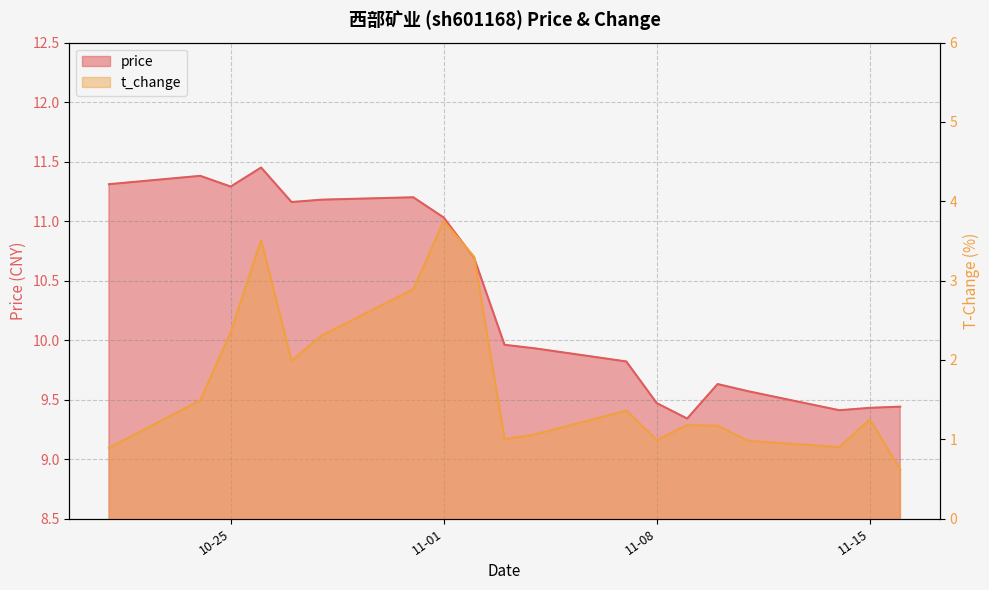

True or false: price has more than 0 points higher than both neighbors.

True